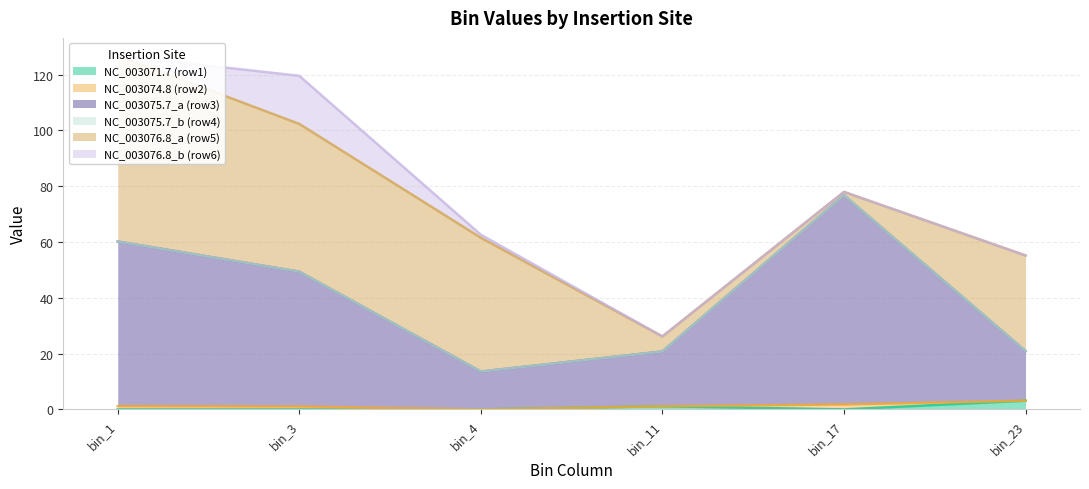

Is it true that NC_003071.7 (row1) equals 0.0 at bin_17?

True